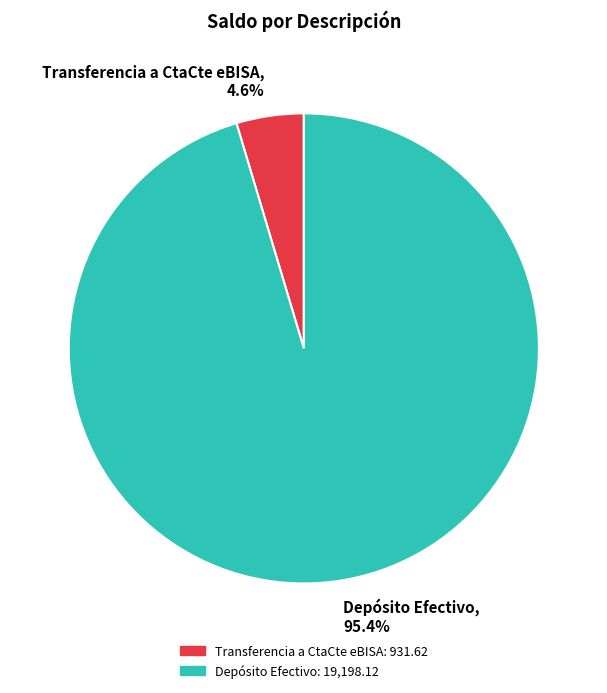

Rank the categories by value from lowest to highest.

Transferencia a CtaCte eBISA, Depósito Efectivo